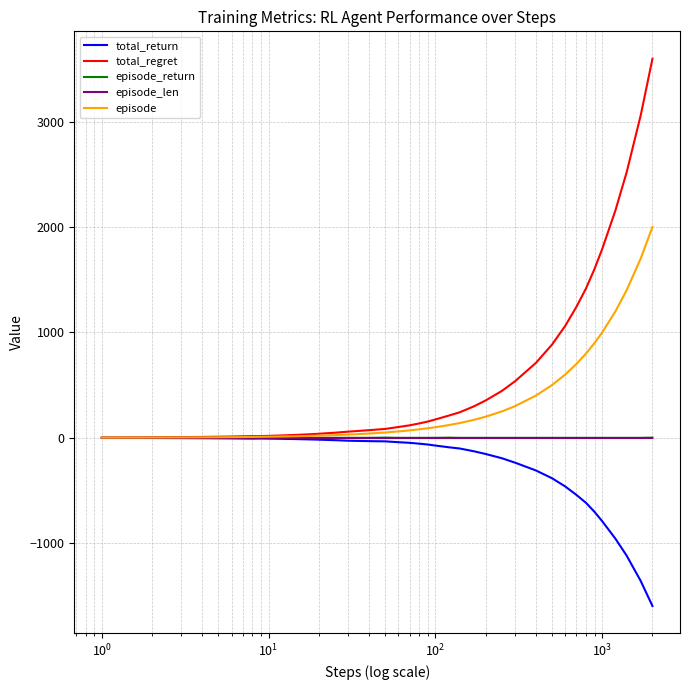

What is the greatest value displayed?

3596